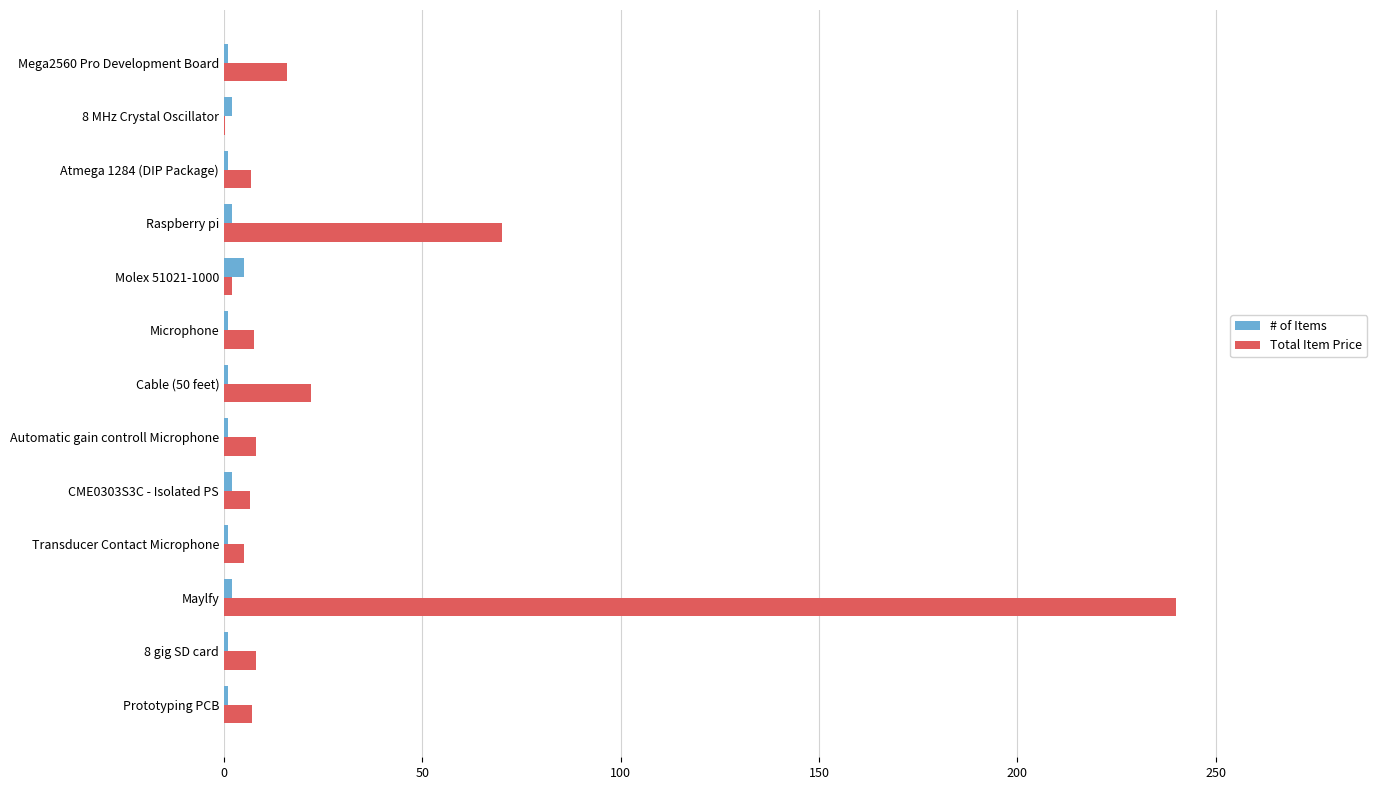

At which label is Total Item Price closest to 120?

Raspberry pi